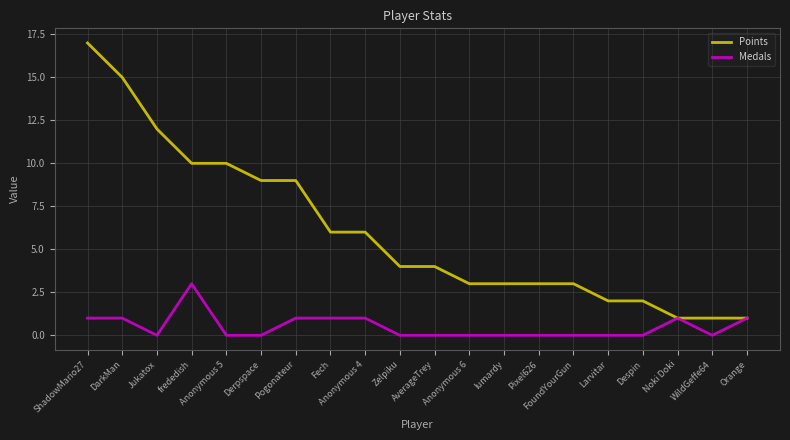

Which series has the widest spread of values?

Points